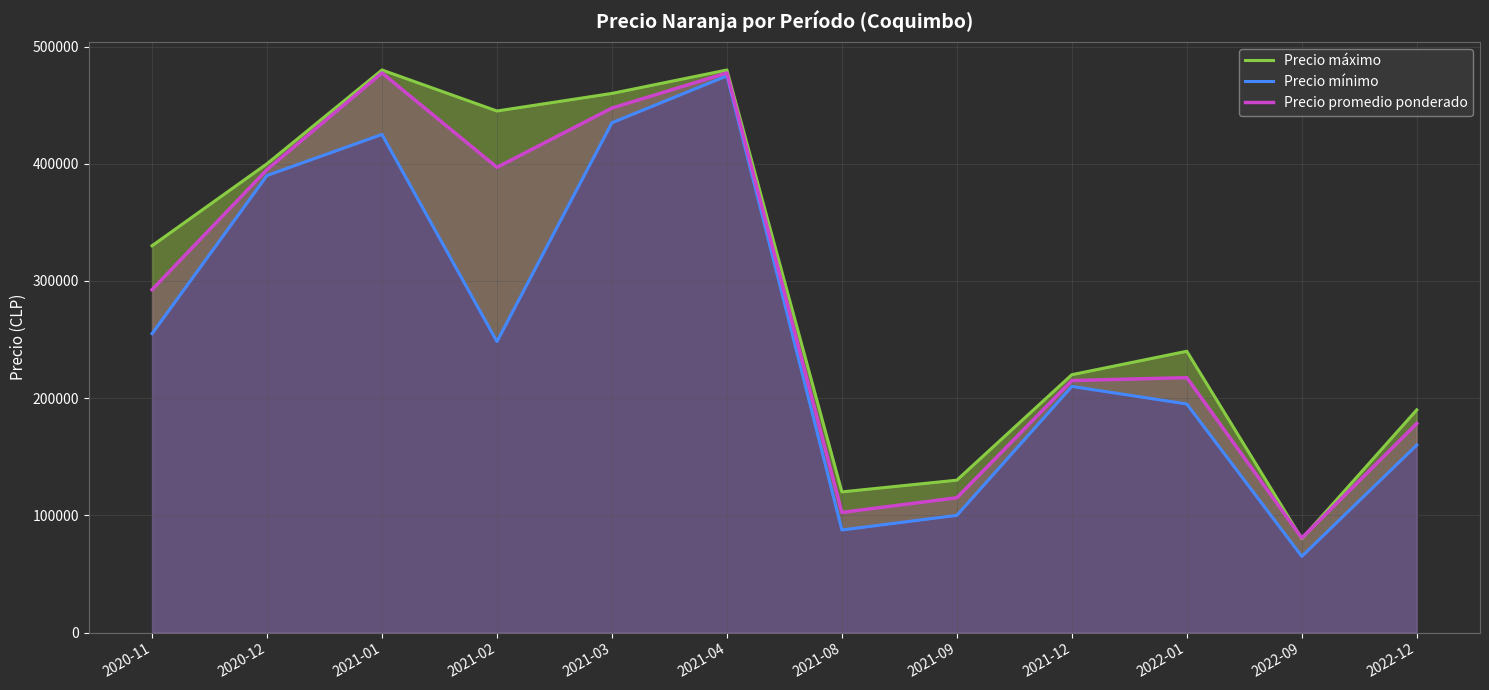

What is the difference between the Precio máximo values at 2021-04 and 2020-11?

150000